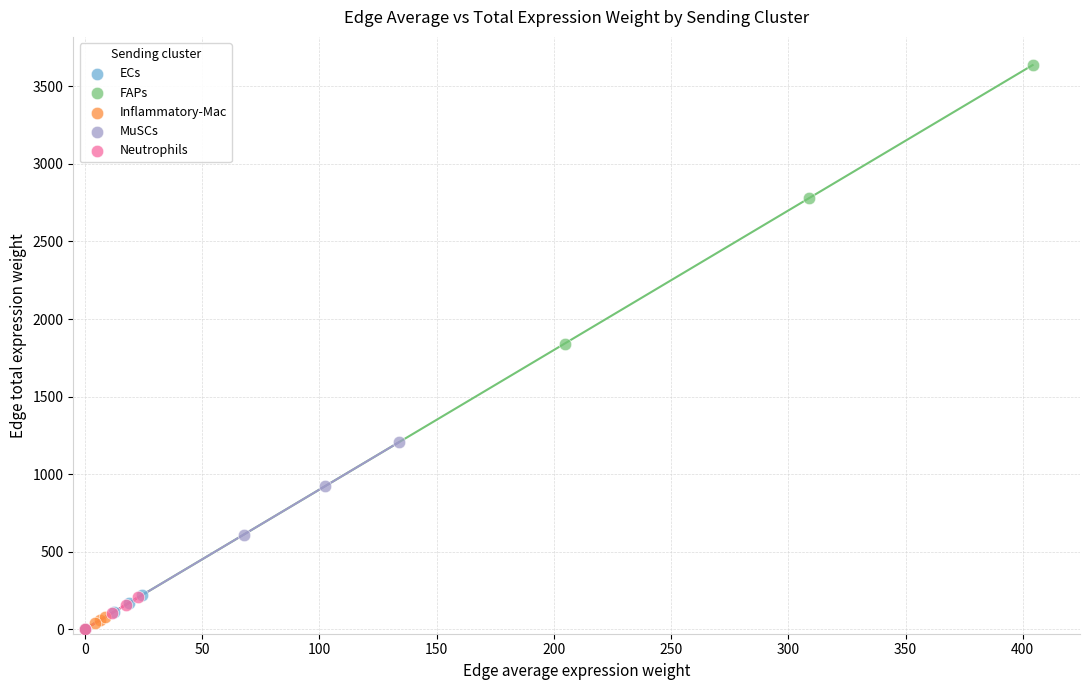

What are all the series names shown in the legend?

ECs, FAPs, Inflammatory-Mac, MuSCs, Neutrophils